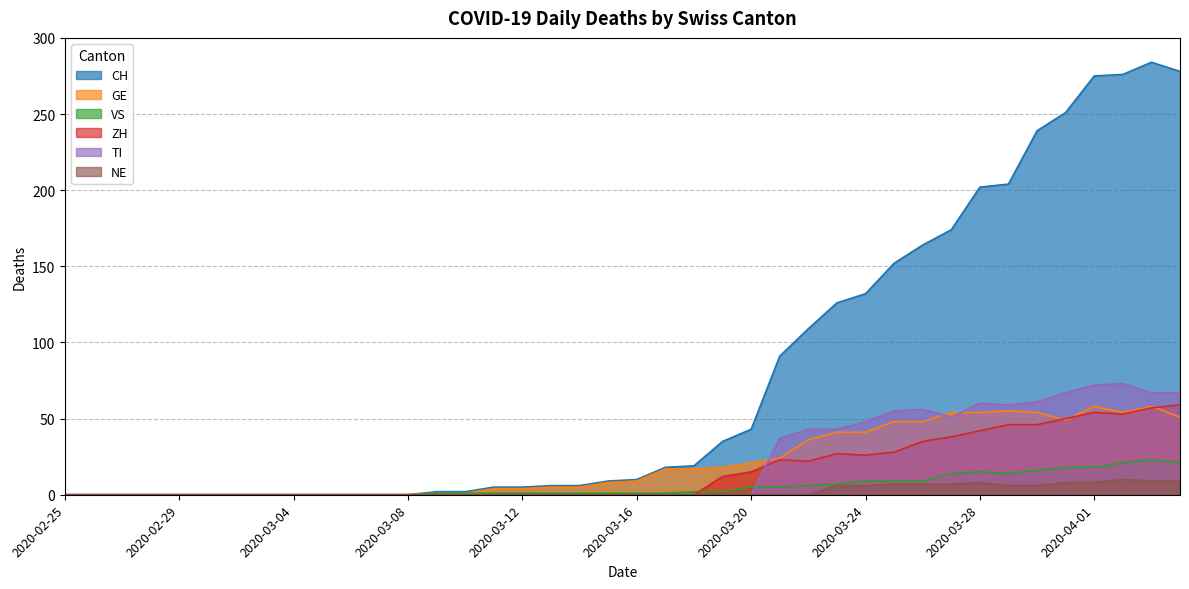

Which series has the largest range (max minus min)?

CH